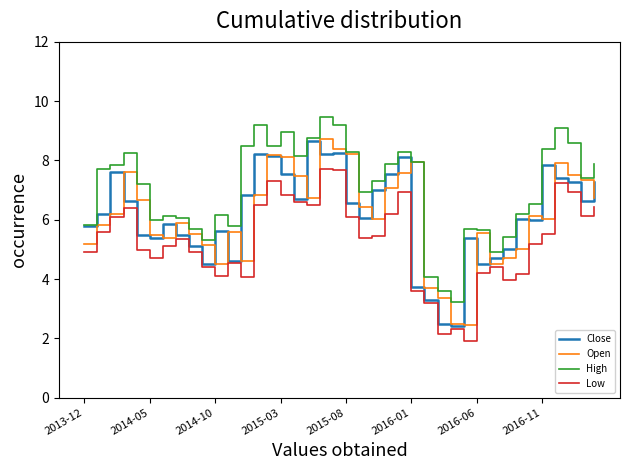

Does the chart have visible grid lines?

No